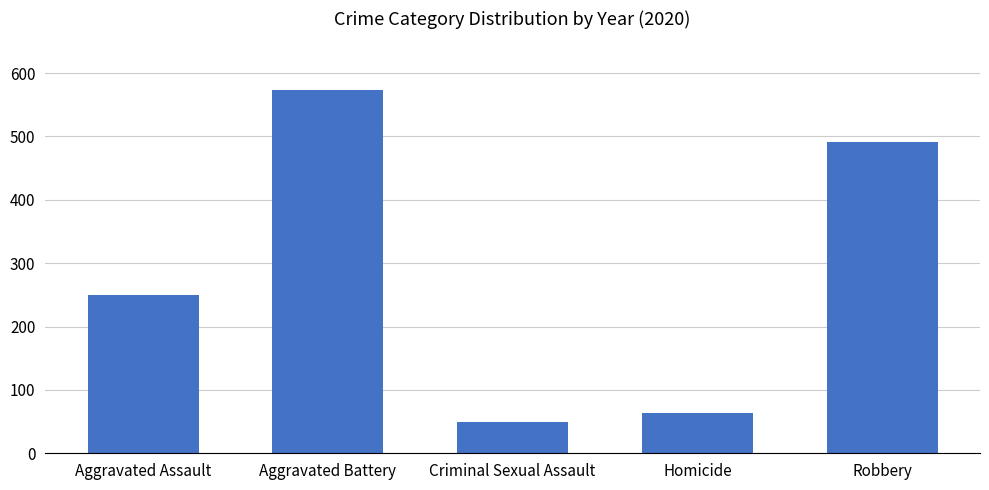

Is it true that the value at Aggravated Assault is 360?

False